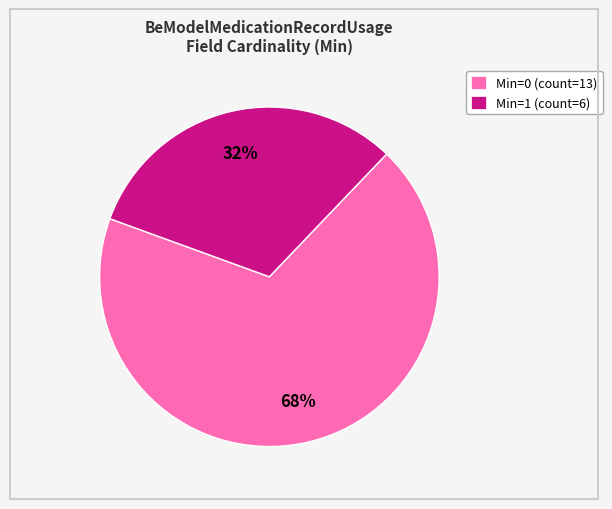

Rank the categories by value from highest to lowest.

Min=0, Min=1